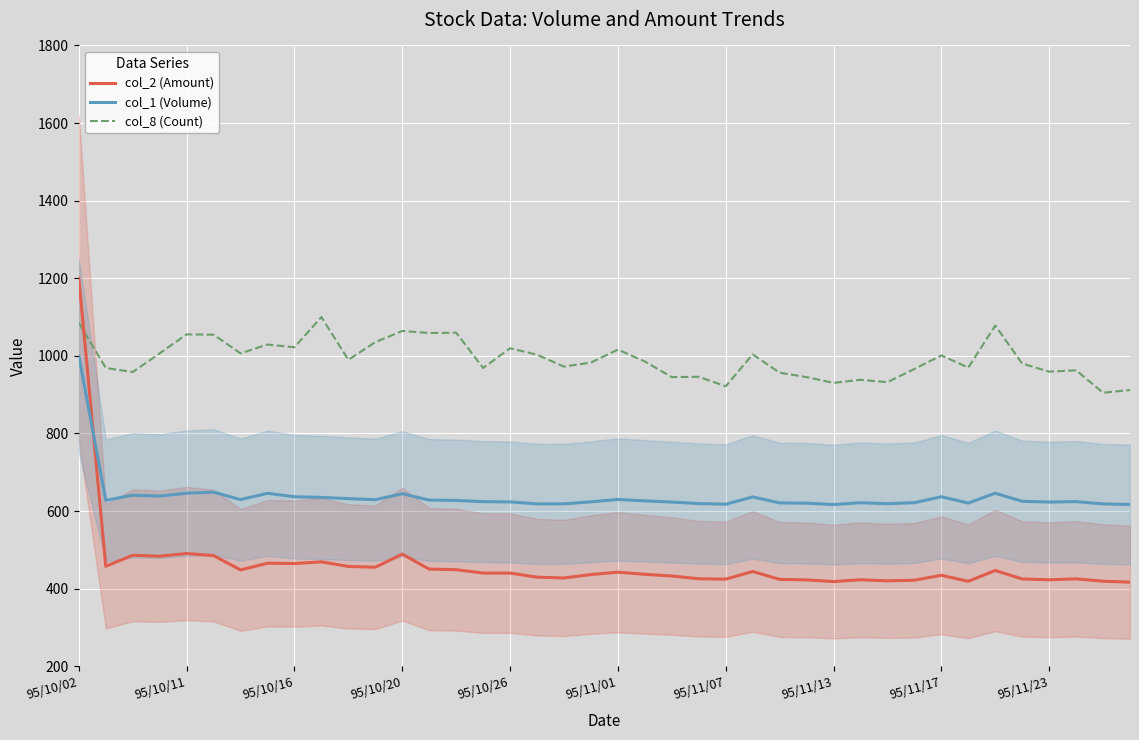

Count the number of data series in this chart.

3